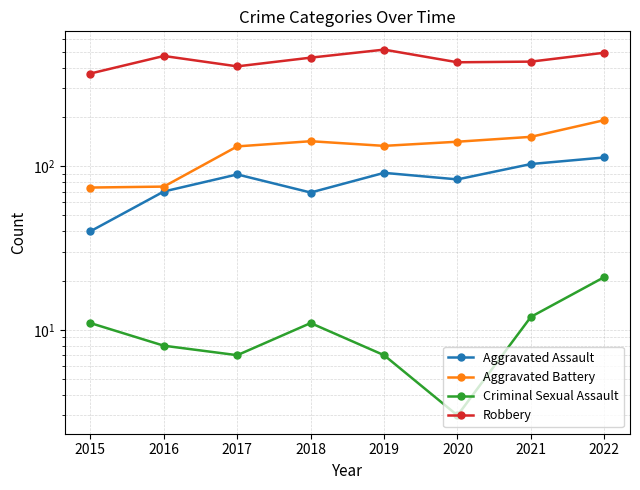

What is the total value across all series at 2022?

818